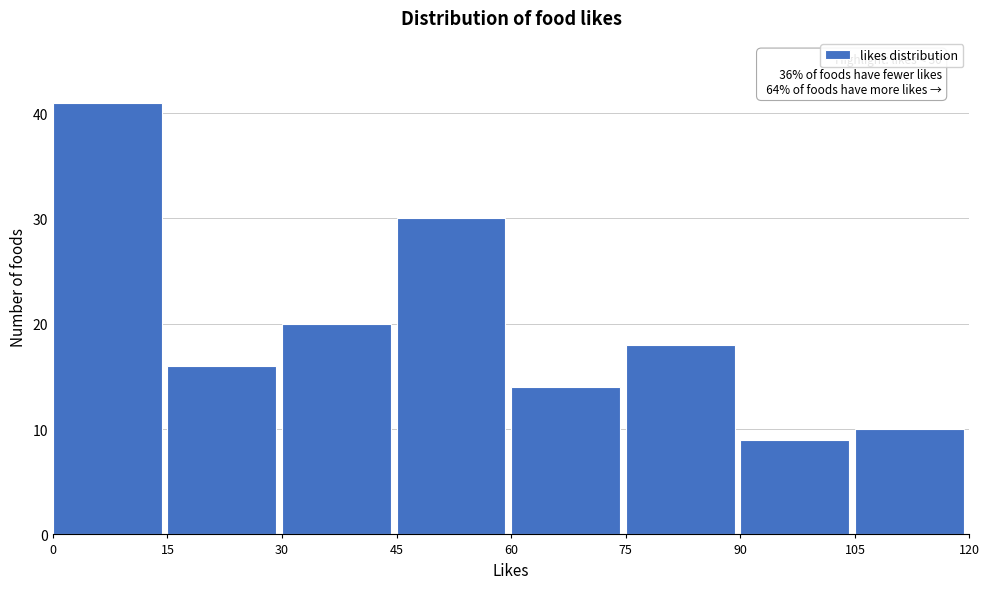

Which range on the x-axis has the tallest bar?

0 to 15